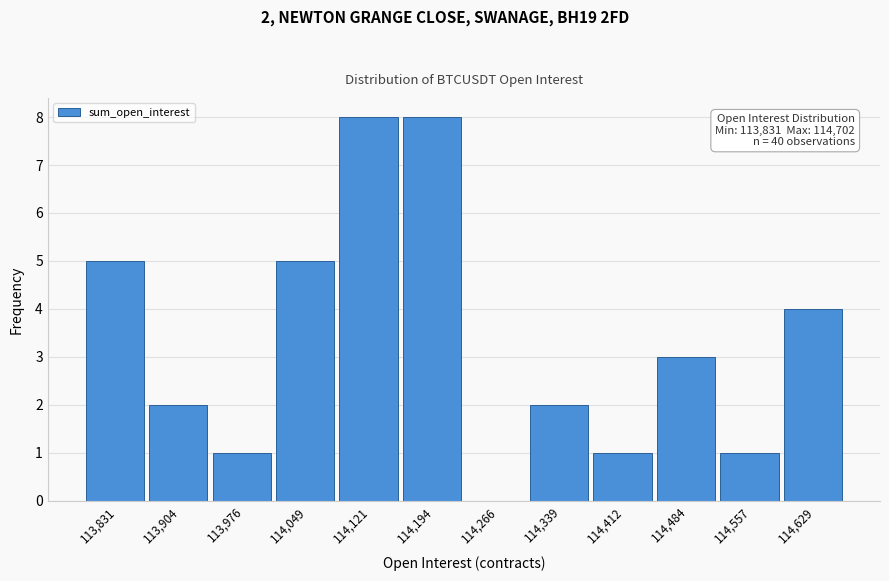

Reading left to right, what are all the values shown in this chart?

113,831=5	113,904=2	113,976=1	114,049=5	114,121=8	114,194=8	114,266=0	114,339=2	114,412=1	114,484=3	114,557=1	114,629=4